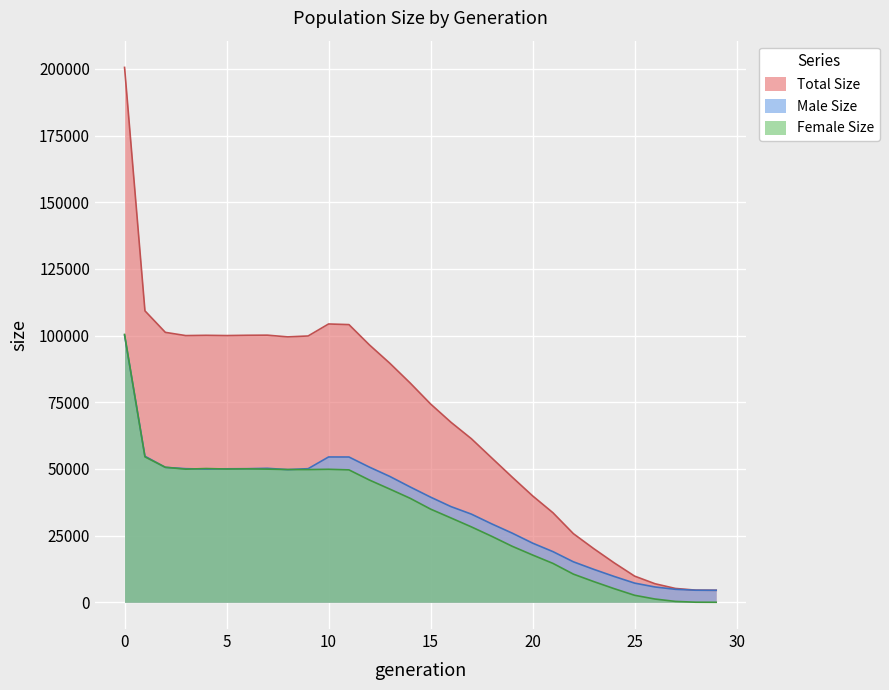

What is the spread (max minus min) of values at 27?

4862